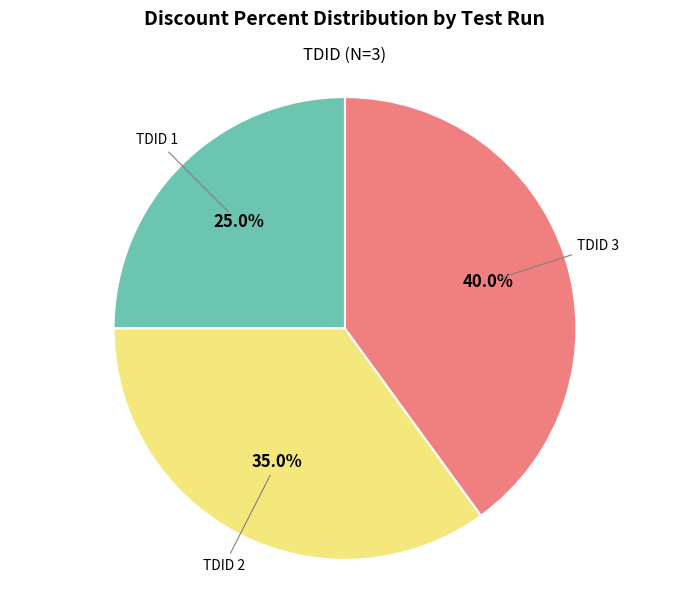

Is there a majority slice in this chart?

No